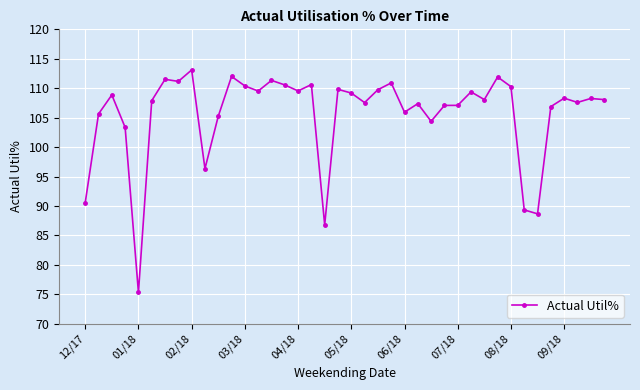

What is the maximum value shown in the chart?

113.1